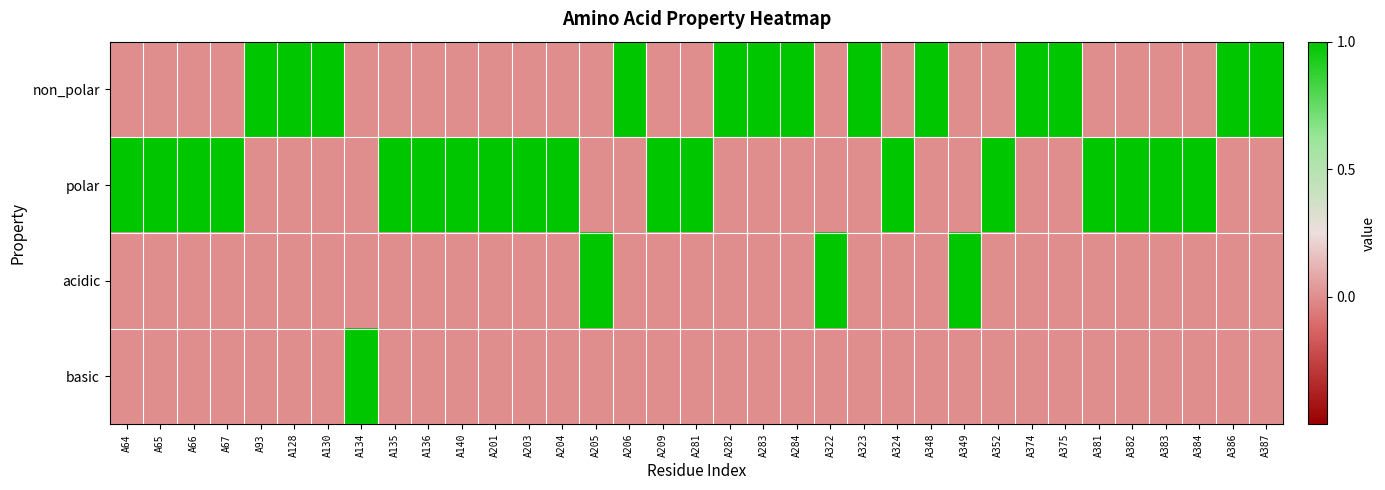

Rank the series by their maximum value, from highest to lowest.

non_polar, polar, acidic, basic